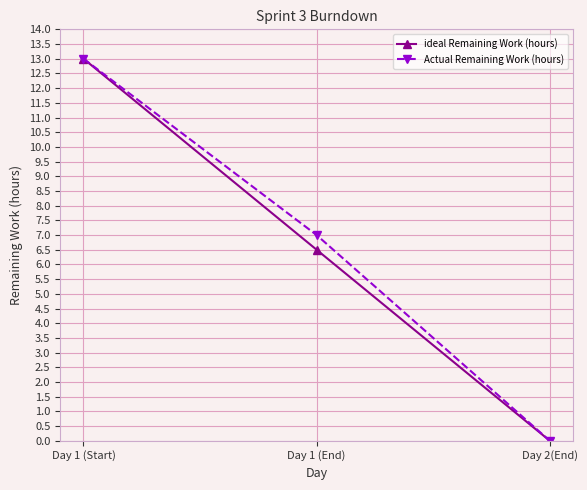

Reading left to right, list all the values displayed in this chart.

ideal Remaining Work (hours): 13.0	6.5	0.0
Actual Remaining Work (hours): 13.0	7.0	0.0